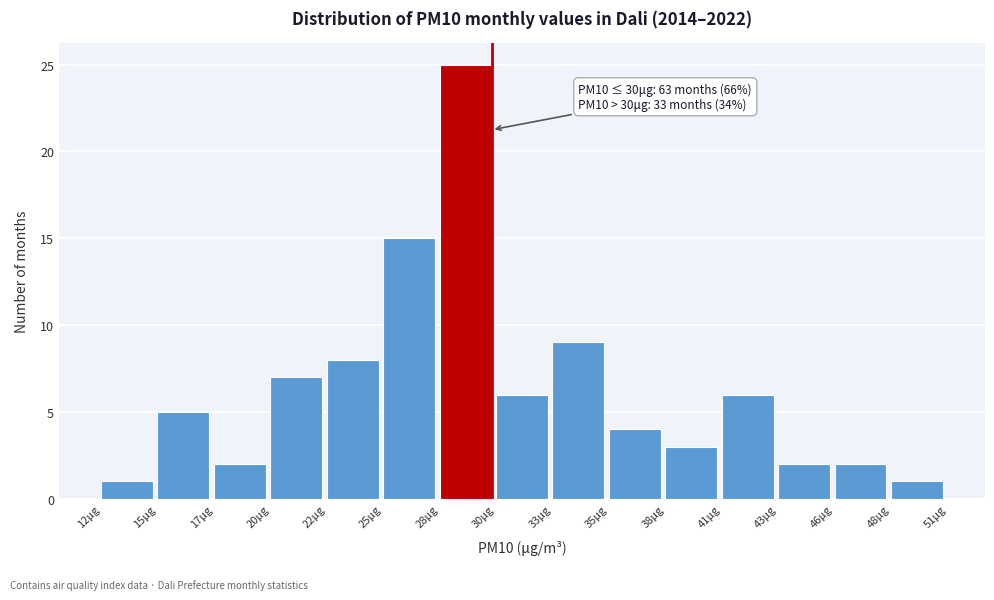

Over which range of the x-axis is the bar tallest?

27.6 to 30.2